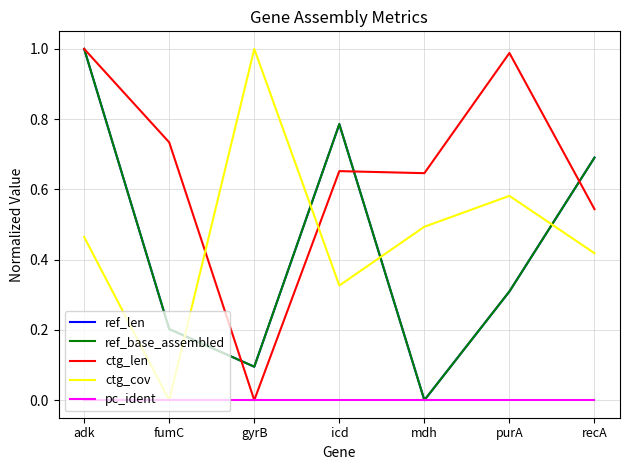

True or false: pc_ident and ctg_cov cross at least once.

False